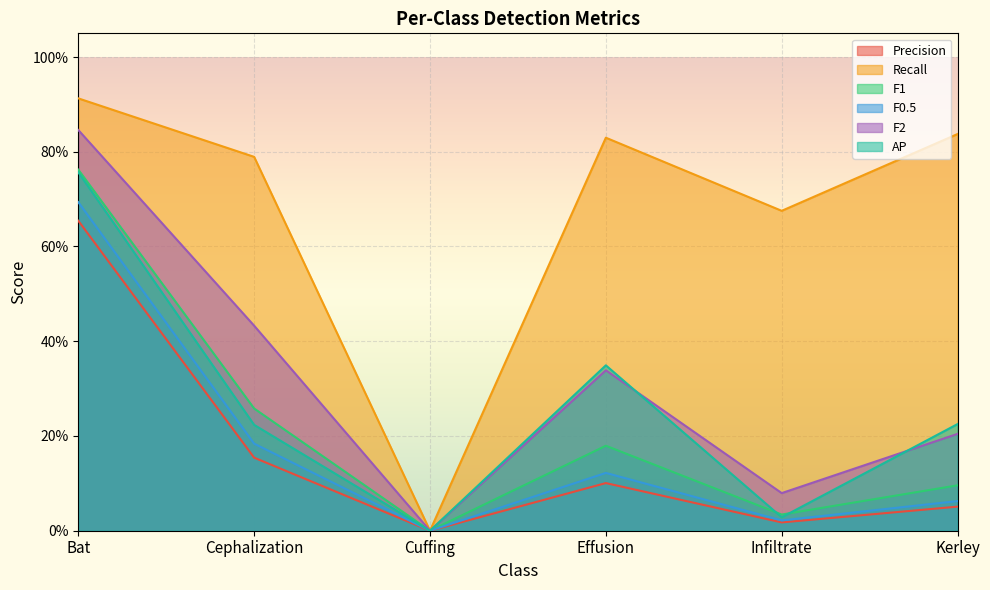

Where is Recall nearest to the value 0?

Cuffing